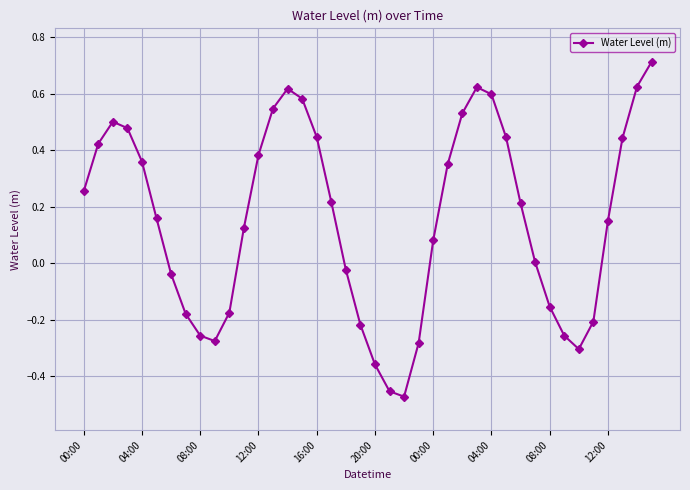

What is the difference between the maximum and minimum values?

1.2